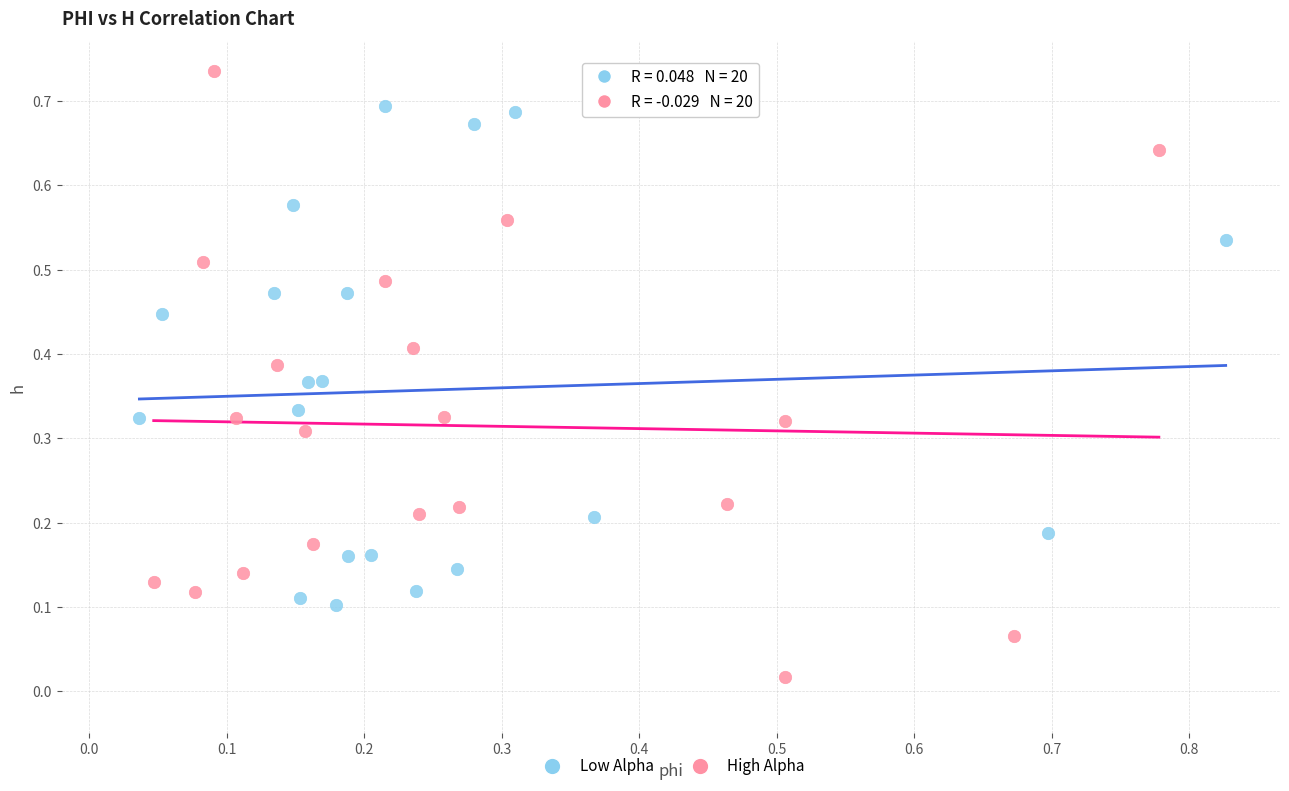

Which series contains the lowest Y value?

High Alpha